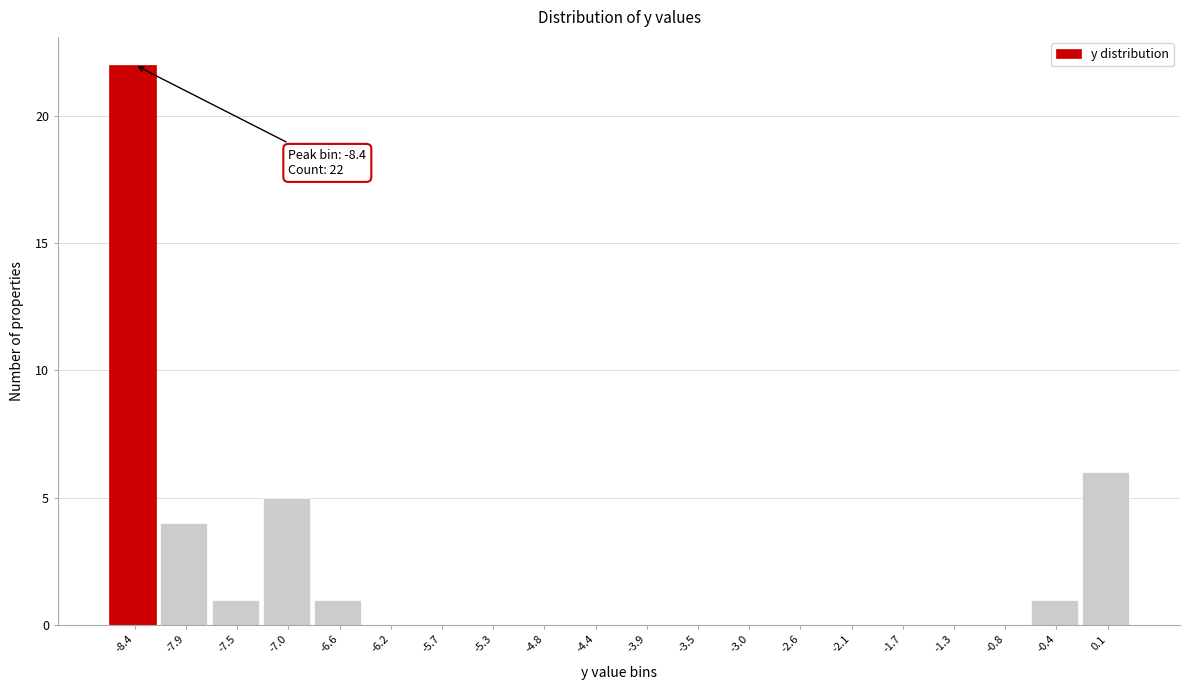

Over which range of the x-axis is the bar tallest?

-8.600 to -8.155